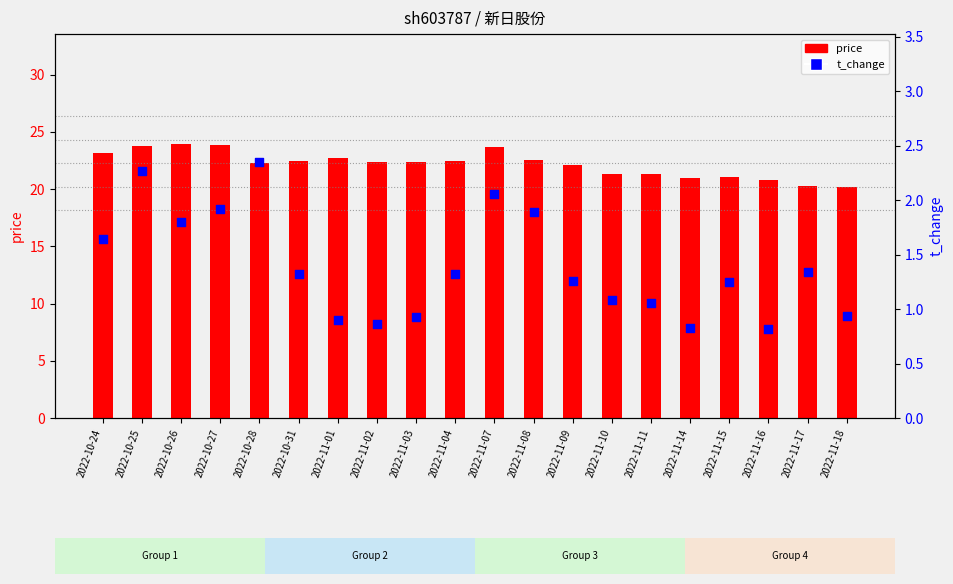

Which series reaches the minimum Y coordinate?

t_change